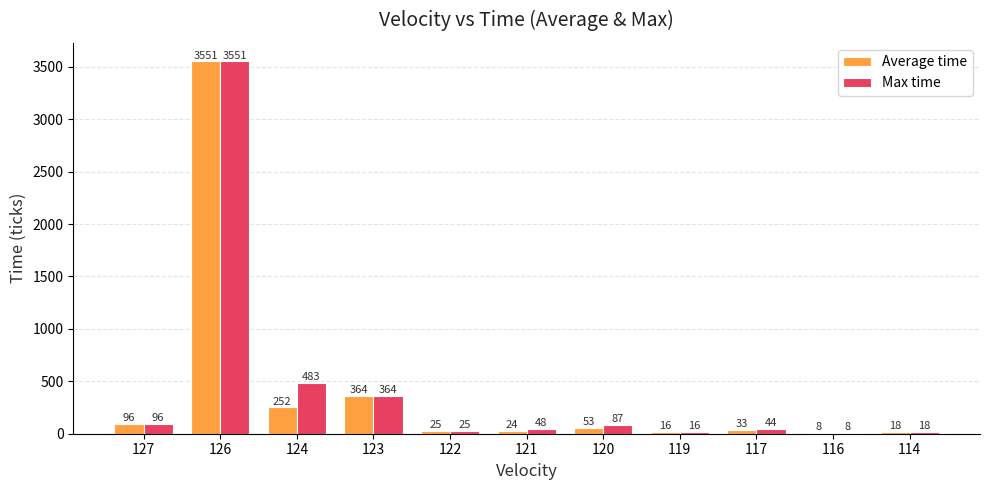

Are the bars grouped side by side (vs. stacked)?

Yes